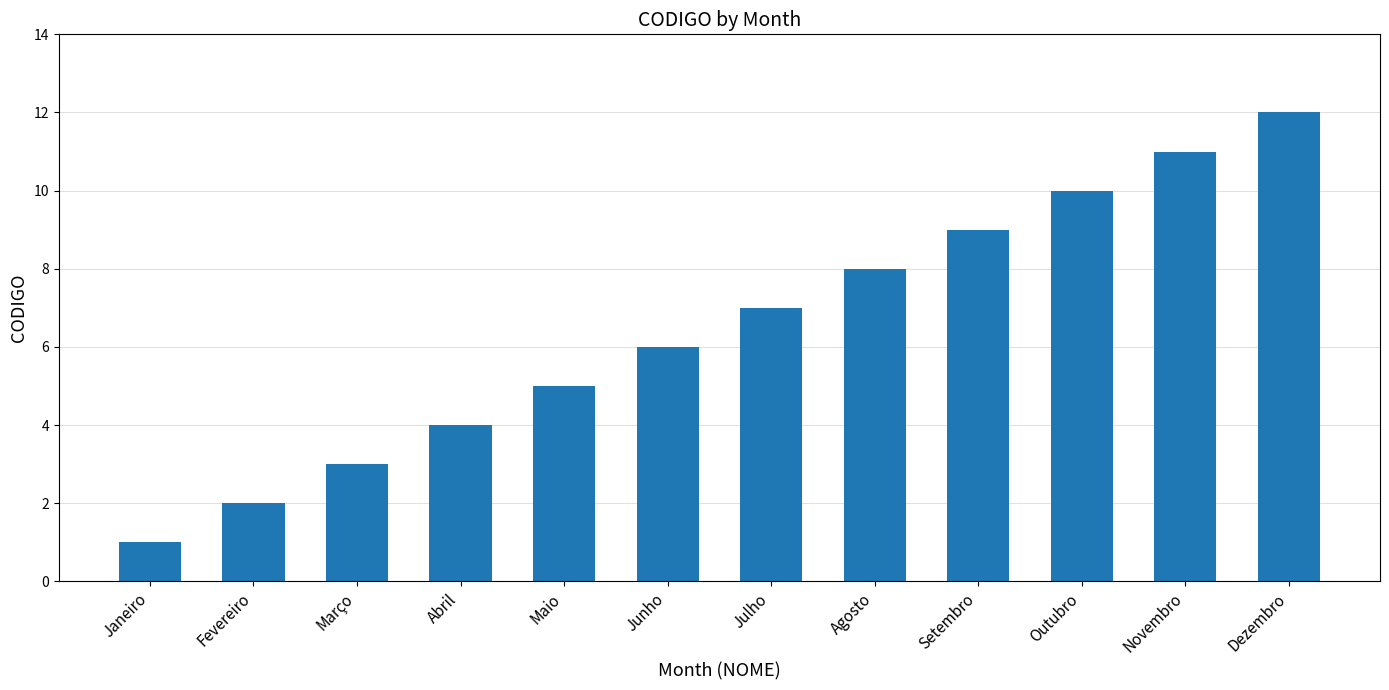

What is the greatest value displayed?

12